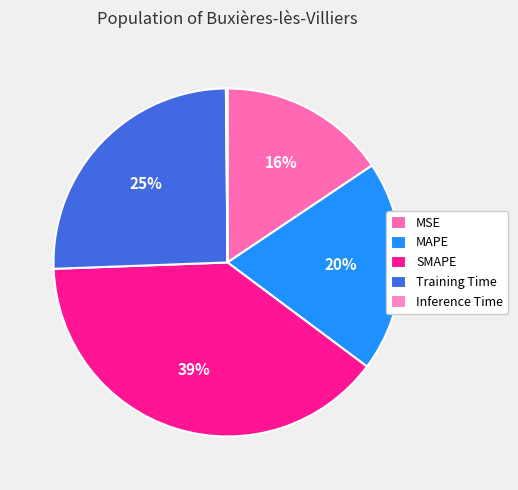

To the nearest percent, what portion does MSE represent?

16%